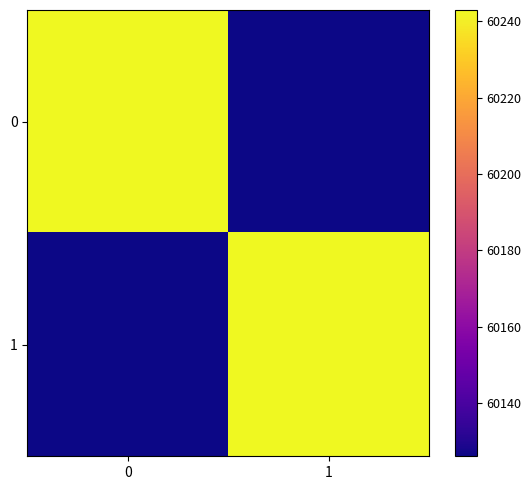

How many series are shown in this chart?

2